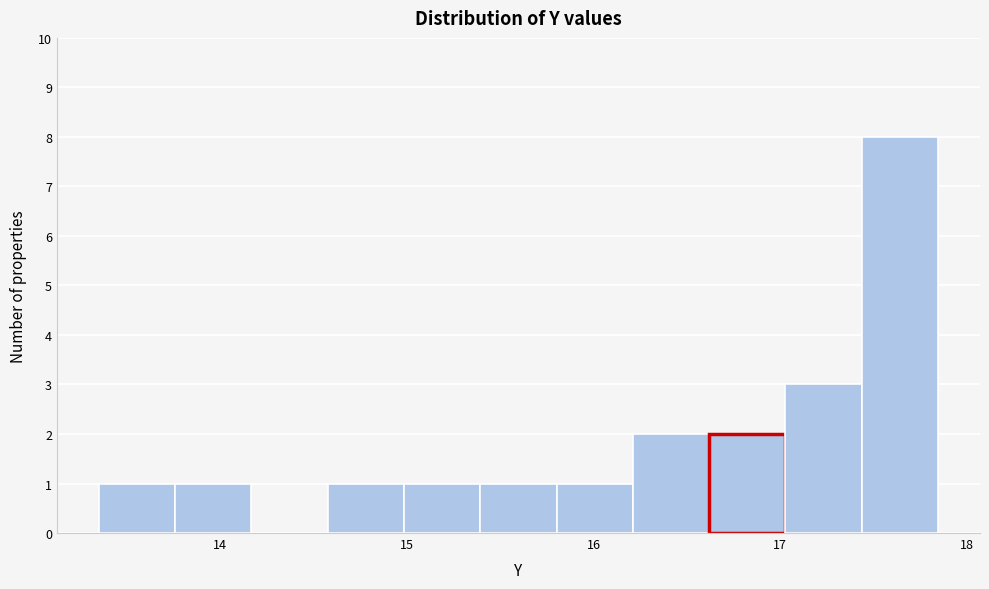

How tall is the bar that spans 15.0 to 15.4 on the x-axis? Neither the bar edges nor the heights are printed on the chart, so give them approximately, as read against the axes.

1